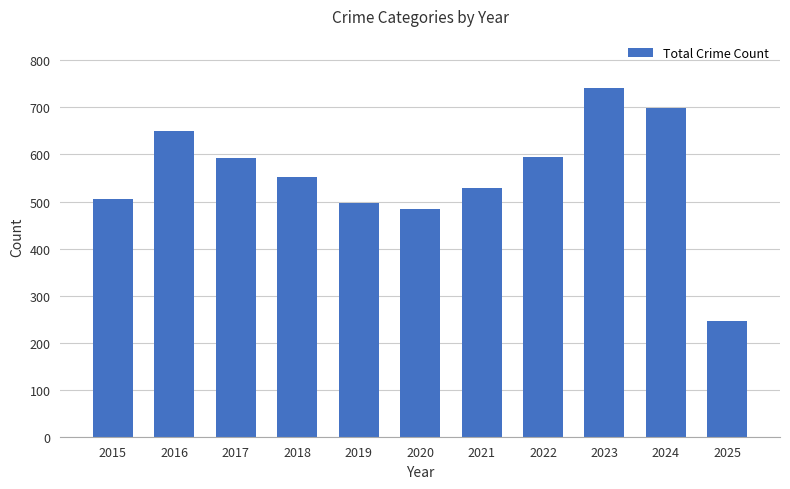

Which has a higher value, 2023 or 2020?

2023